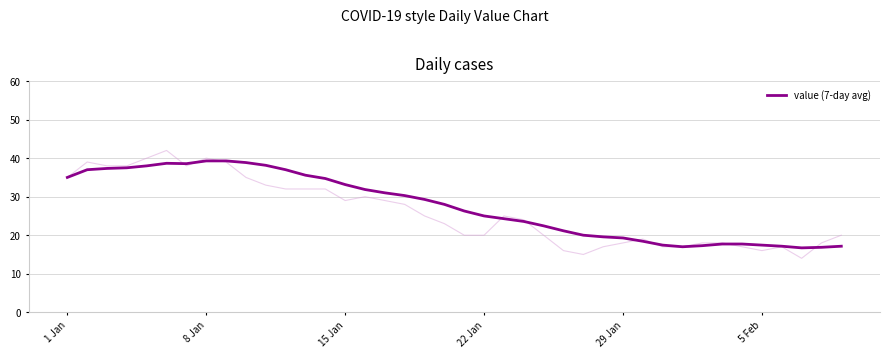

What is the highest value of the value (7-day avg) series?

39.3